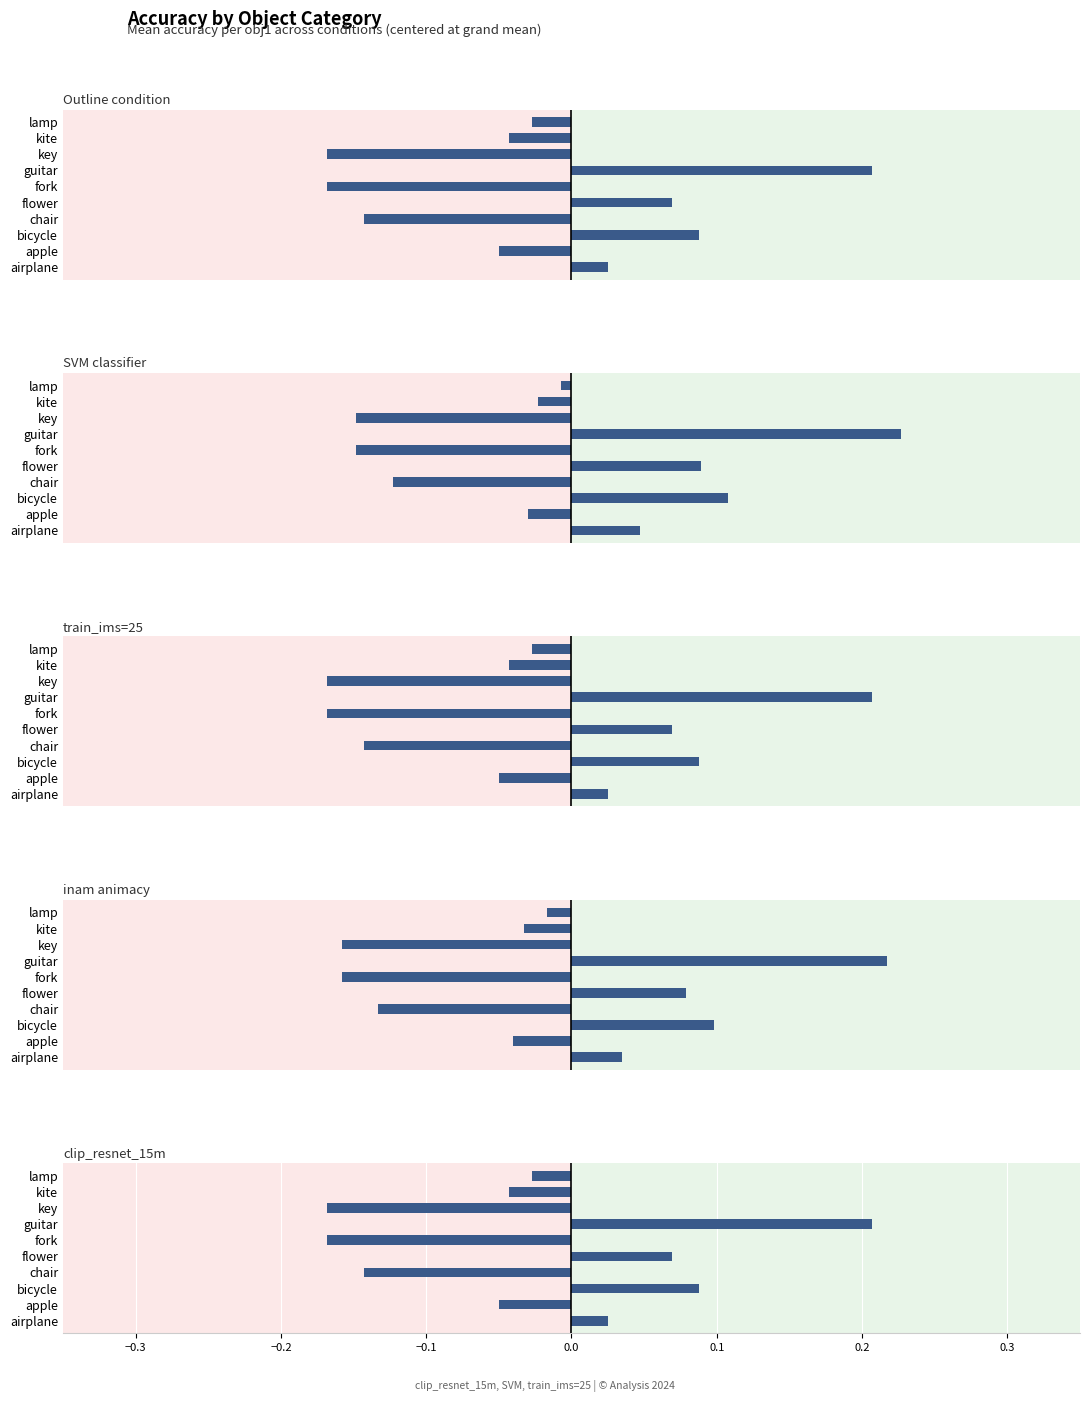

Which series has the largest total across all categories?

SVM classifier